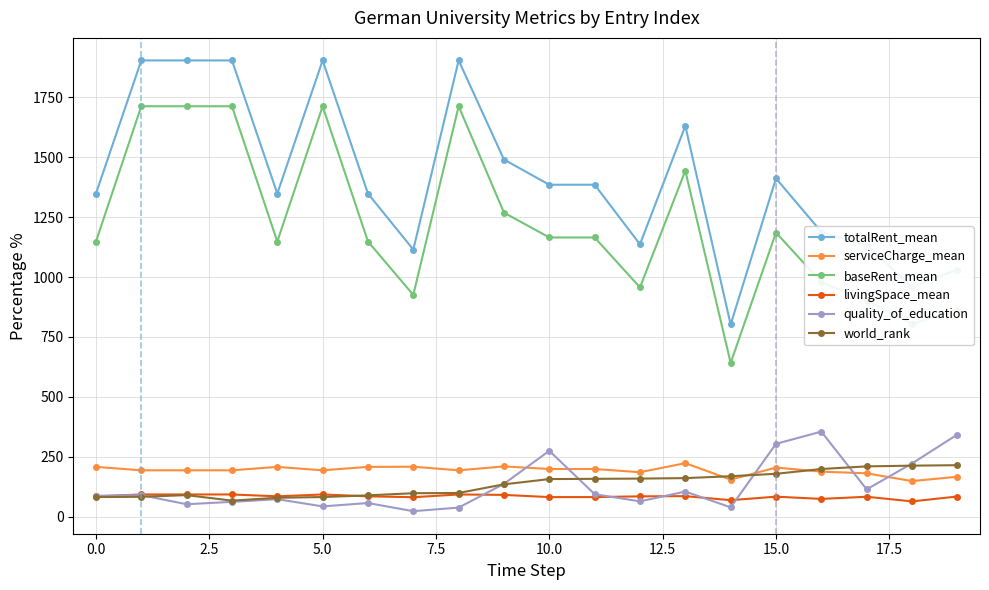

What is the highest value of the totalRent_mean series?

1904.2